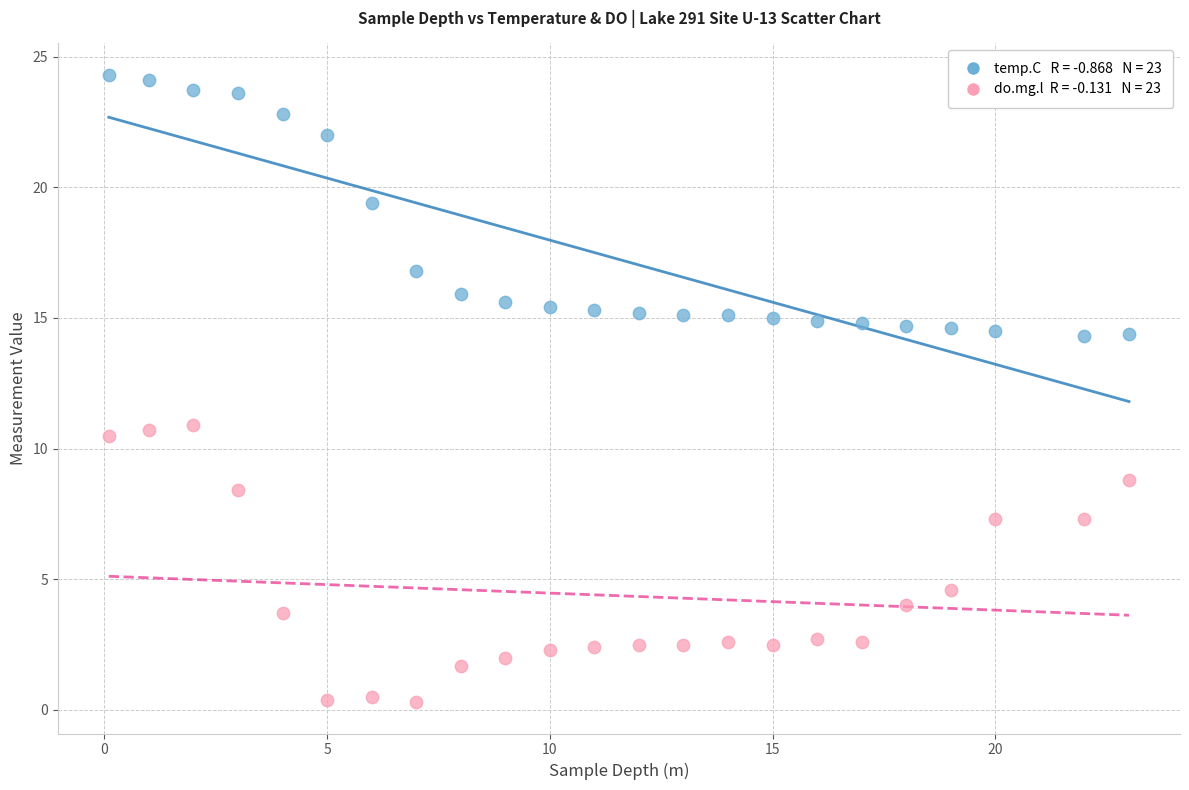

Across all data points, what is the range of X values (max minus min)?

22.9